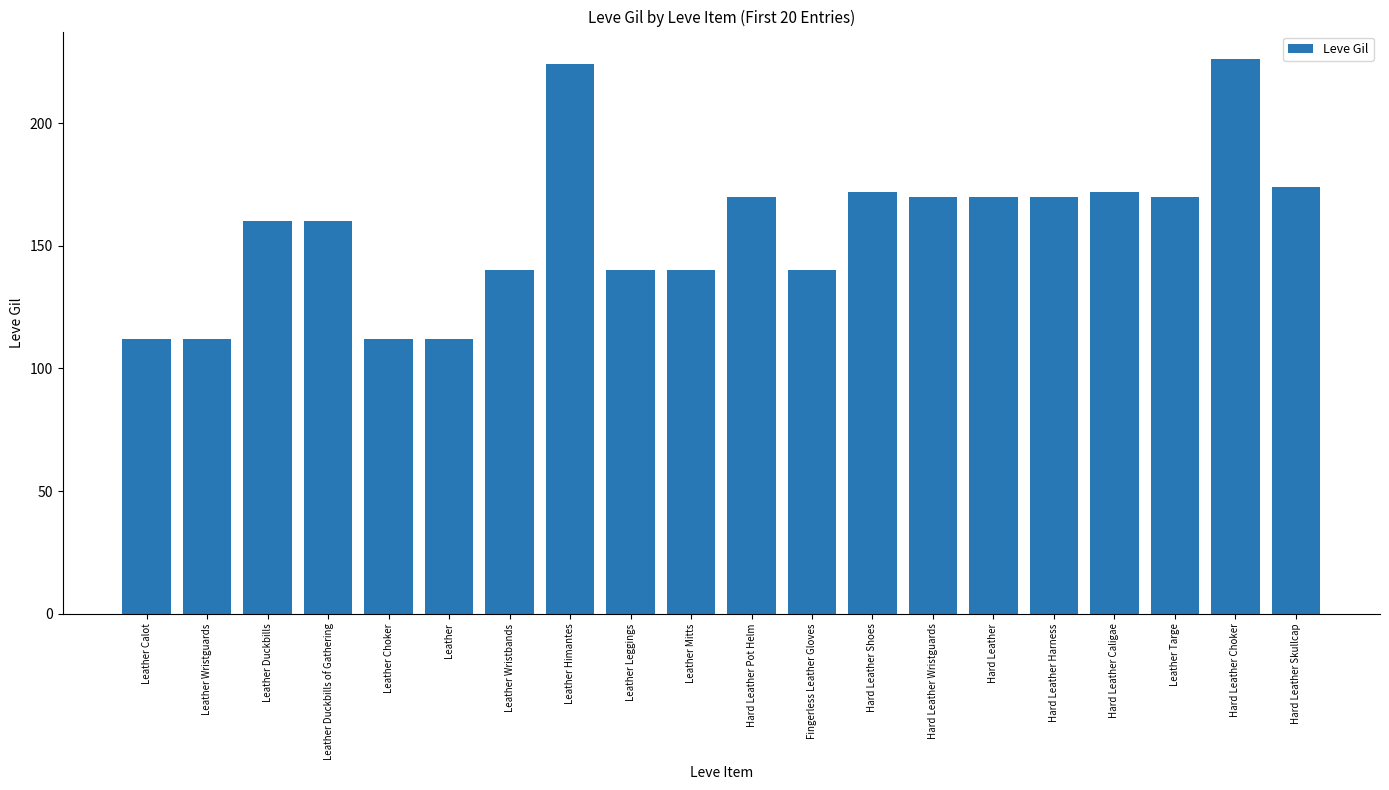

What is the change in value from Leather Calot to Hard Leather Caligae?

+60